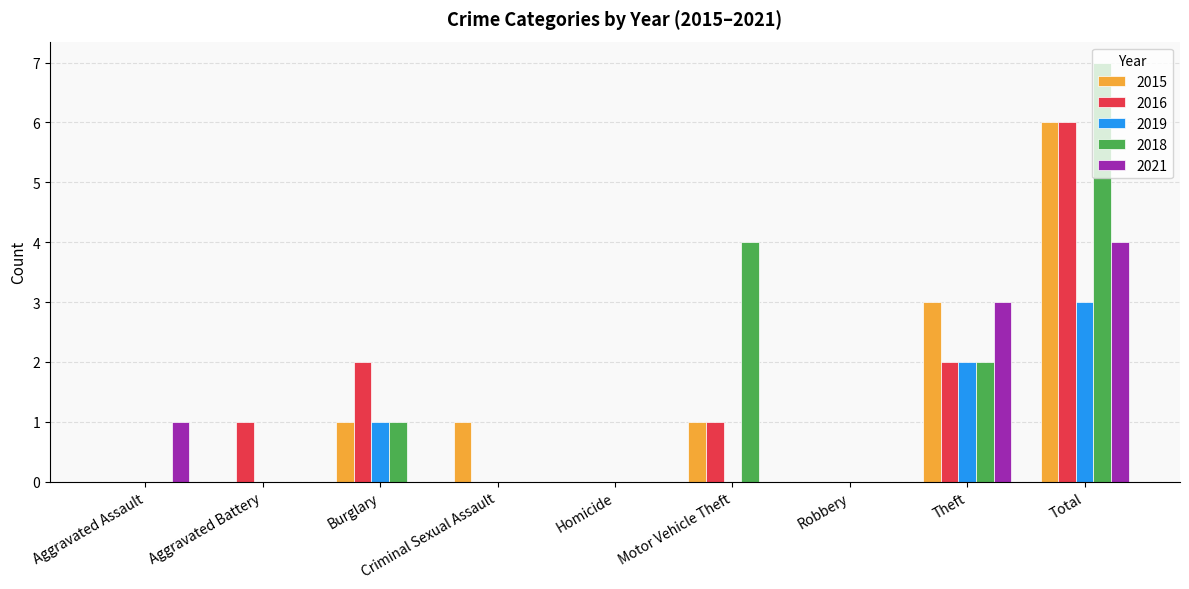

Is the value of 2019 at Burglary greater than the value of 2018 at Homicide?

Yes